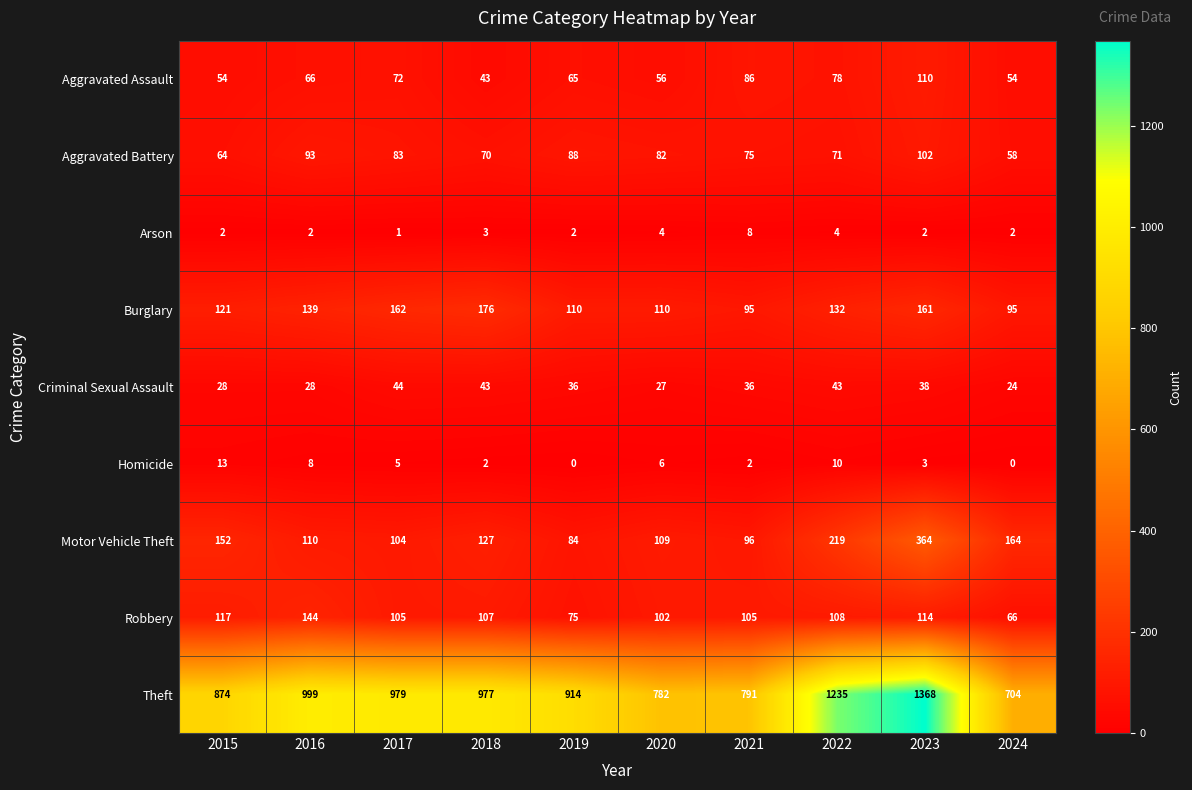

Which label corresponds to the largest value in the chart?

2023